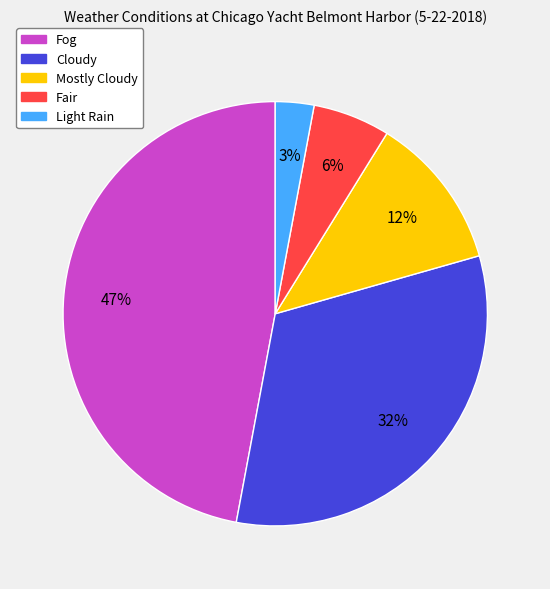

Do Cloudy and Light Rain together represent more than half of the pie?

No